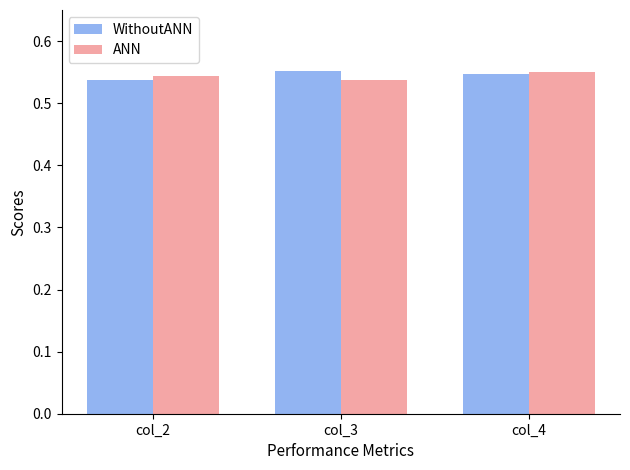

What is the sum of the ANN values at col_3 and col_2?

1.1